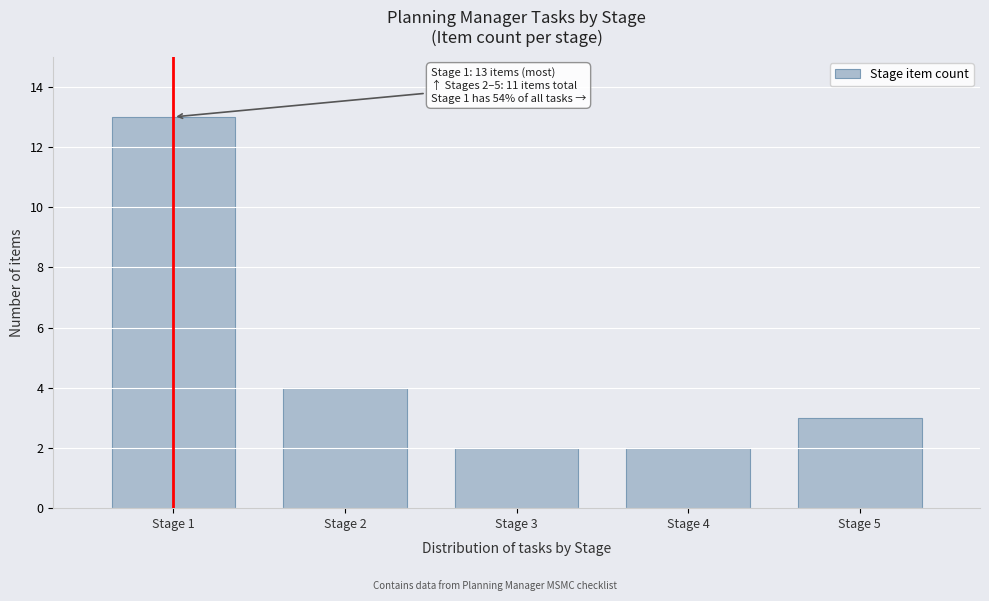

Reading right to left, what are all the values shown in this chart?

Stage 5=3	Stage 4=2	Stage 3=2	Stage 2=4	Stage 1=13